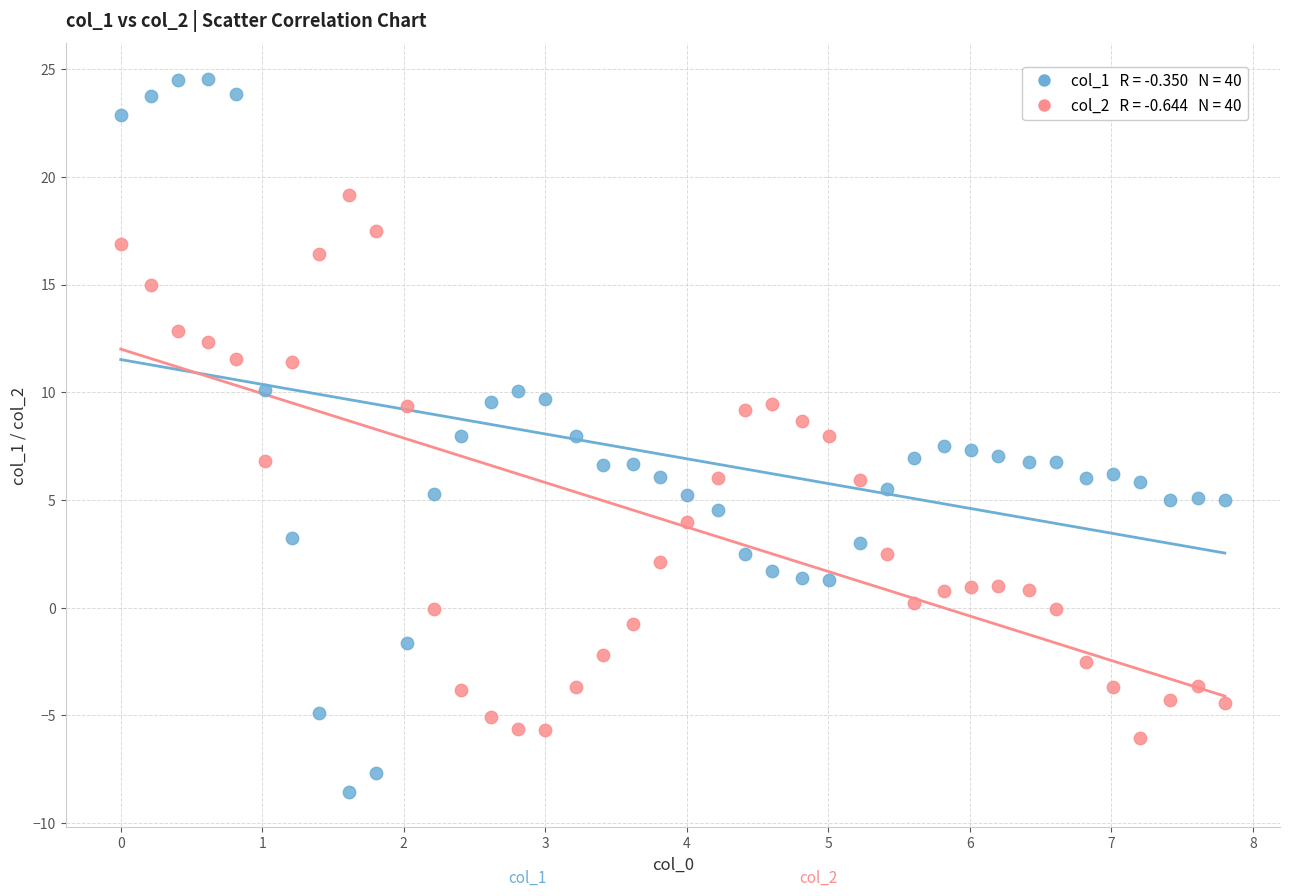

Across all data points, what is the range of Y values (max minus min)?

33.1